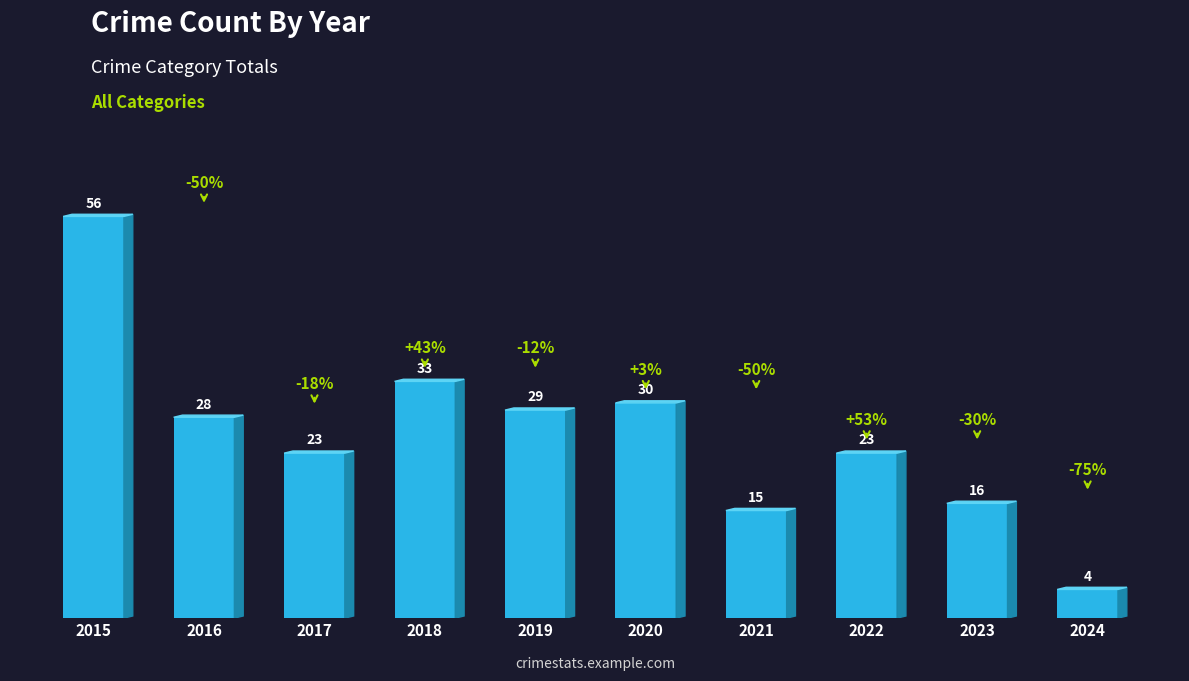

Is it true that the value at 2017 is 23?

True